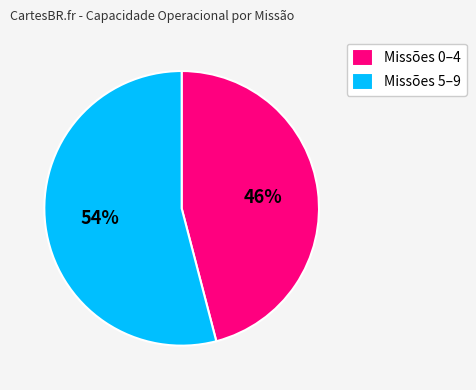

Do Missões 5–9 and Missões 0–4 together represent more than half of the pie?

Yes